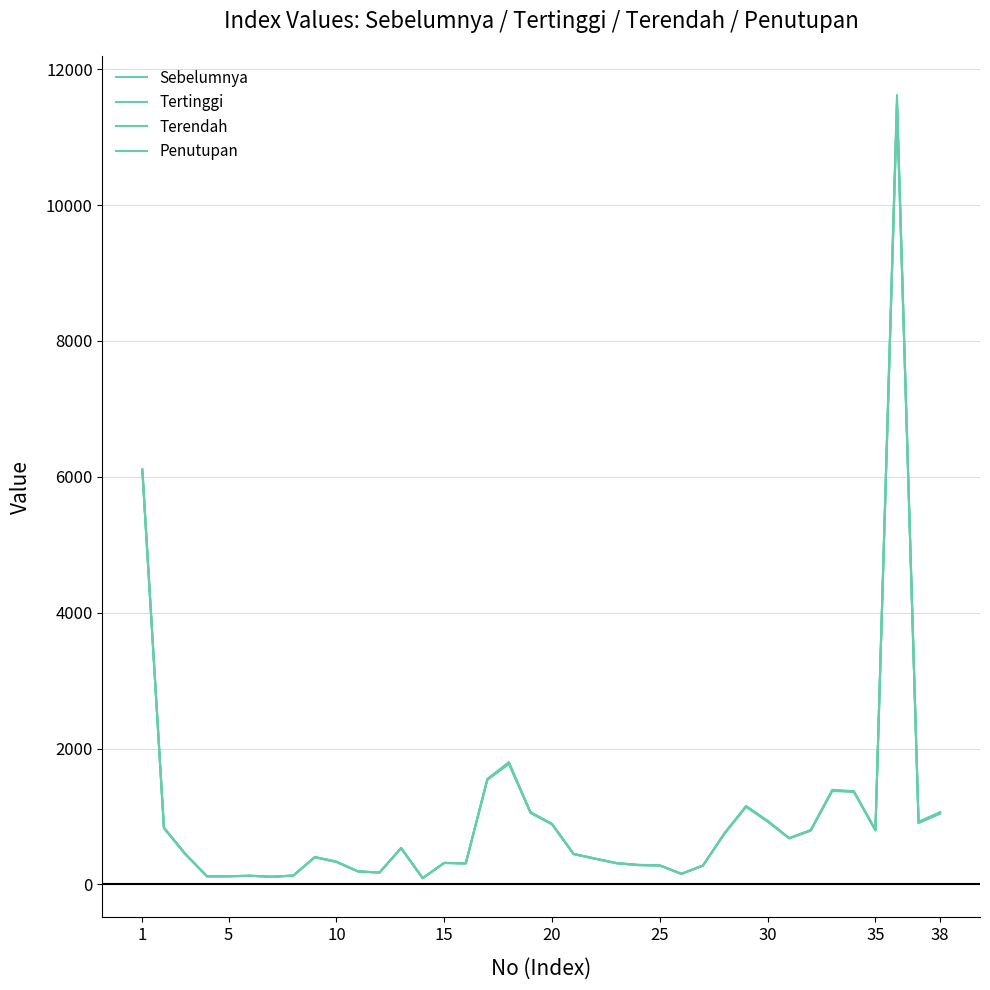

Does the chart have visible grid lines?

Yes